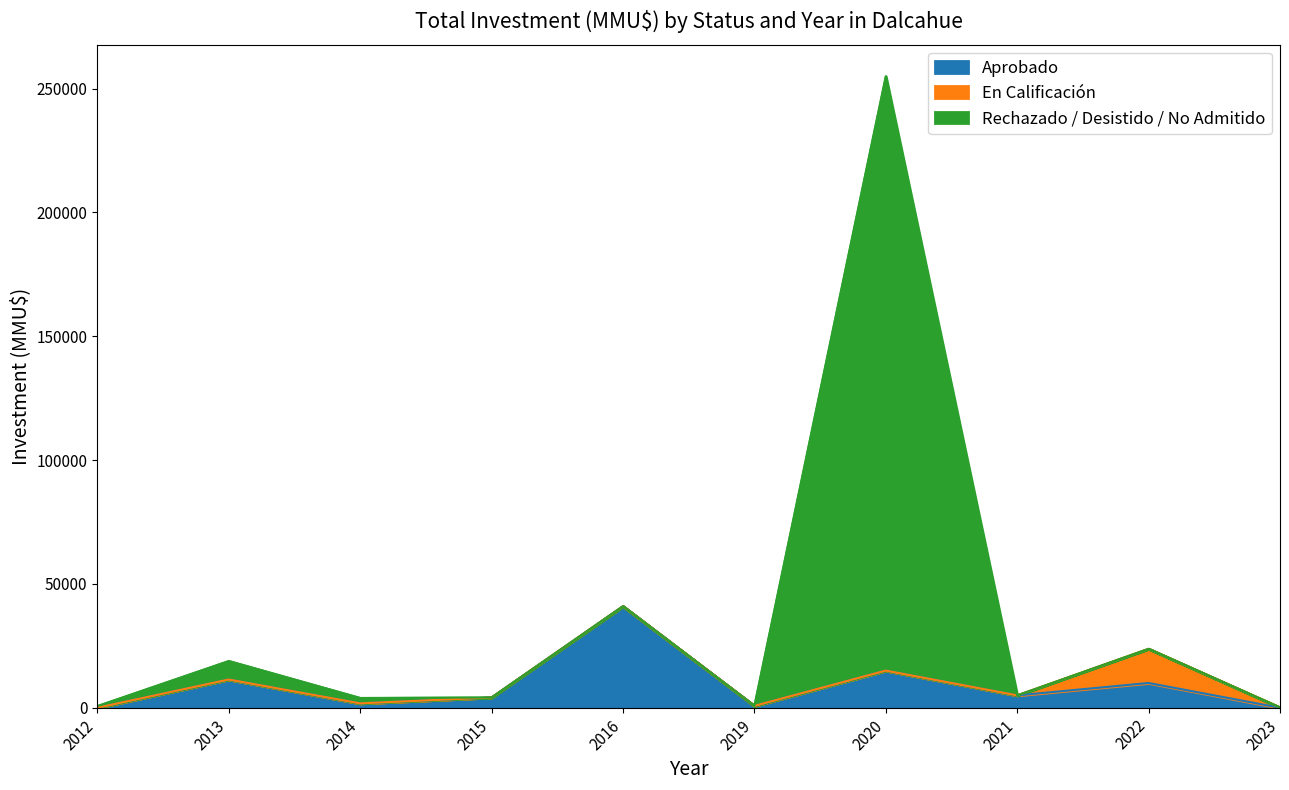

What are all the series names shown in the legend?

Aprobado, En Calificación, Rechazado / Desistido / No Admitido